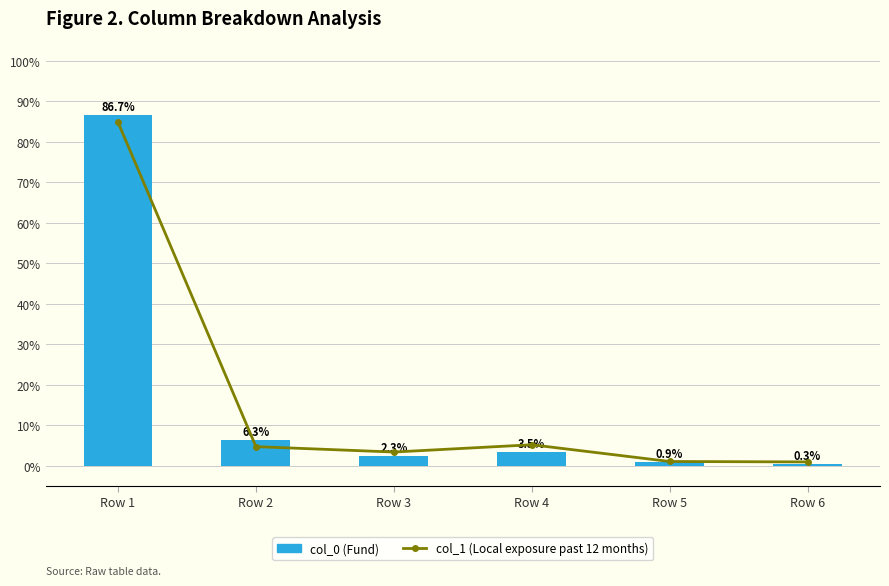

What is the sum of all col_0 (Fund) values?

100.0